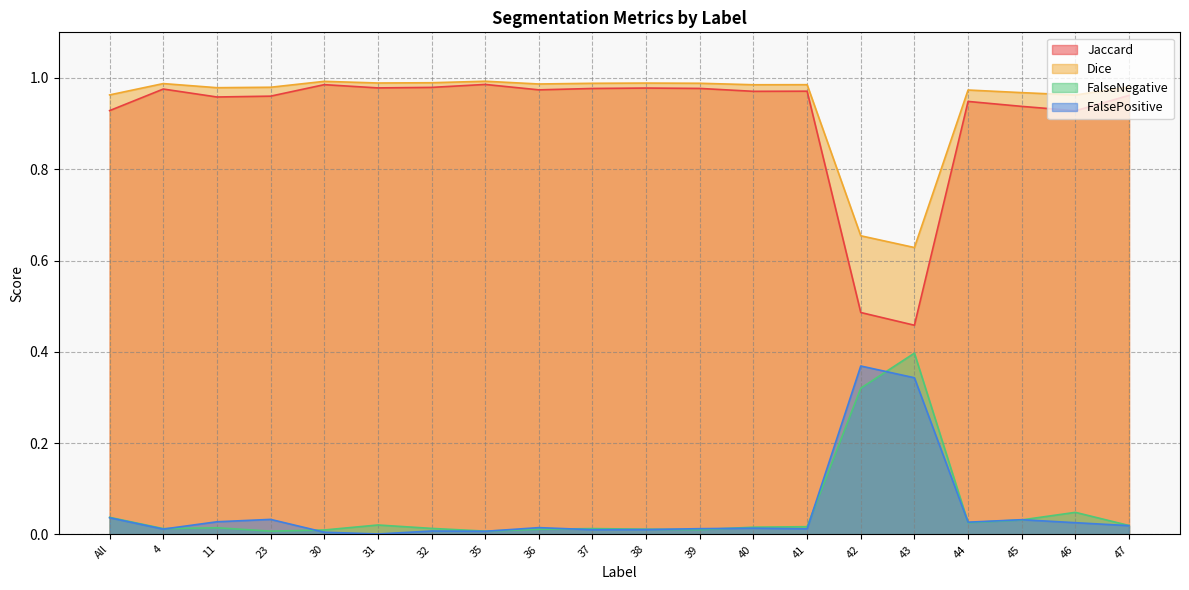

Reading left to right, what are all the values shown in this chart?

Jaccard: 0.9	1.0	1.0	1.0	1.0	1.0	1.0	1.0	1.0	1.0	1.0	1.0	1.0	1.0	0.5	0.5	0.9	0.9	0.9	1.0
Dice: 1.0	1.0	1.0	1.0	1.0	1.0	1.0	1.0	1.0	1.0	1.0	1.0	1.0	1.0	0.7	0.6	1.0	1.0	1.0	1.0
FalseNegative: 0.0	0.0	0.0	0.0	0.0	0.0	0.0	0.0	0.0	0.0	0.0	0.0	0.0	0.0	0.3	0.4	0.0	0.0	0.0	0.0
FalsePositive: 0.0	0.0	0.0	0.0	0.0	0.0	0.0	0.0	0.0	0.0	0.0	0.0	0.0	0.0	0.4	0.3	0.0	0.0	0.0	0.0